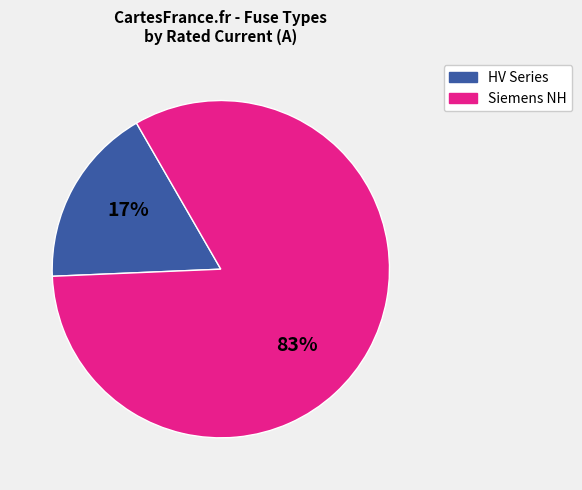

To the nearest percent, what is the average slice percentage?

50%